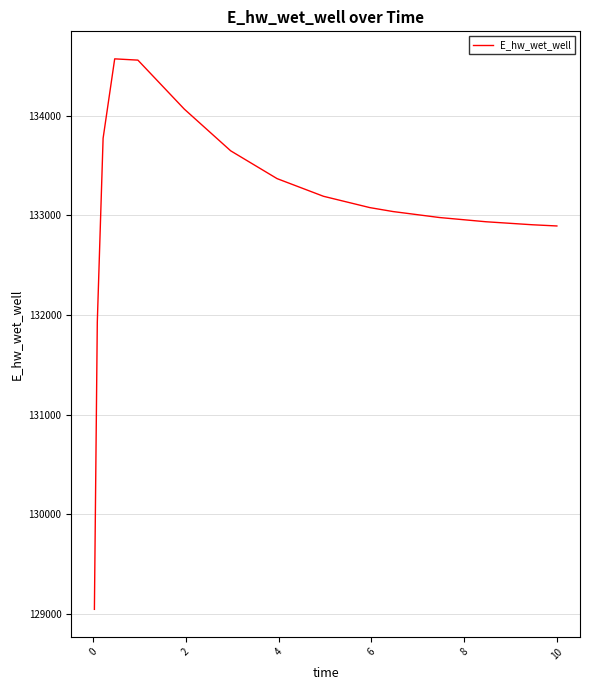

What is the greatest value displayed?

134569.2